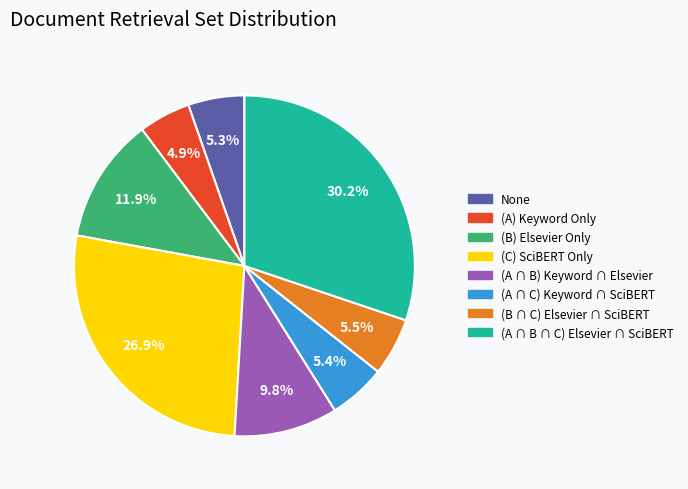

Combined, do (A ∩ B ∩ C) Elsevier ∩ SciBERT and None account for over 50%?

No